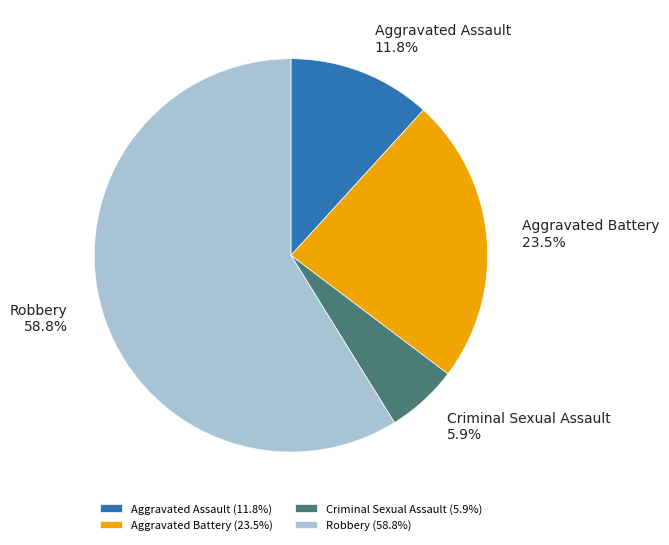

The Robbery slice represents 59% of the pie. True or false?

True